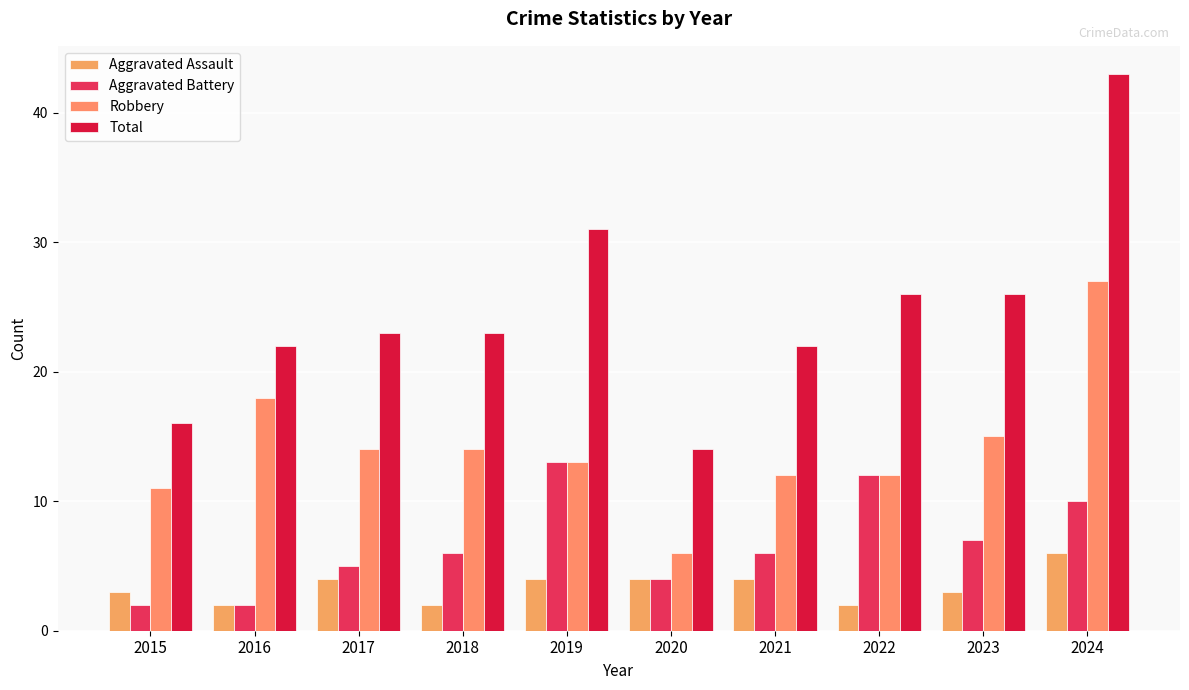

What is the difference between the Aggravated Assault values at 2019 and 2018?

2